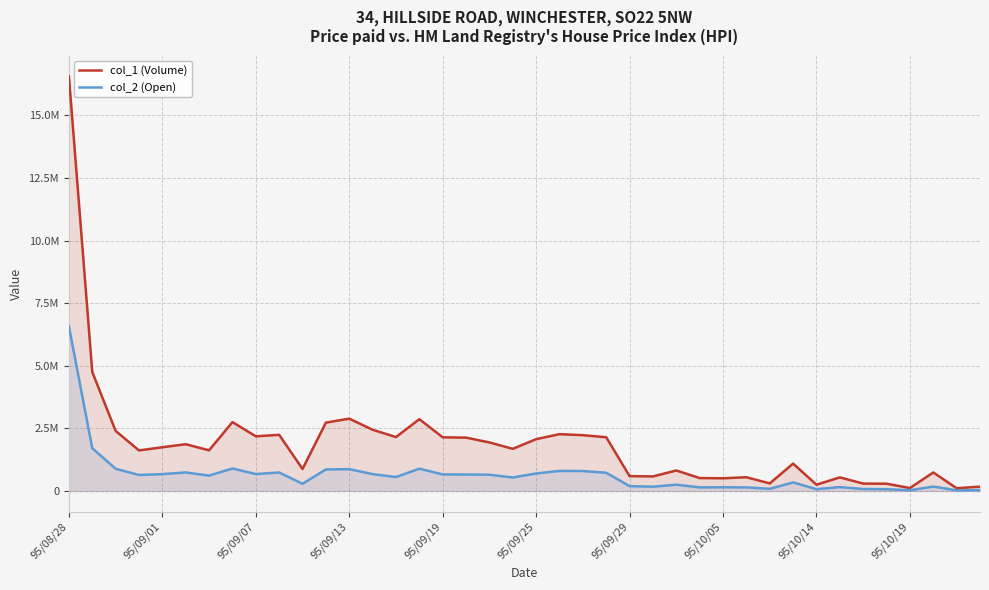

What is the difference between the second highest and minimum values in the col_2 (Open) series?

1682800